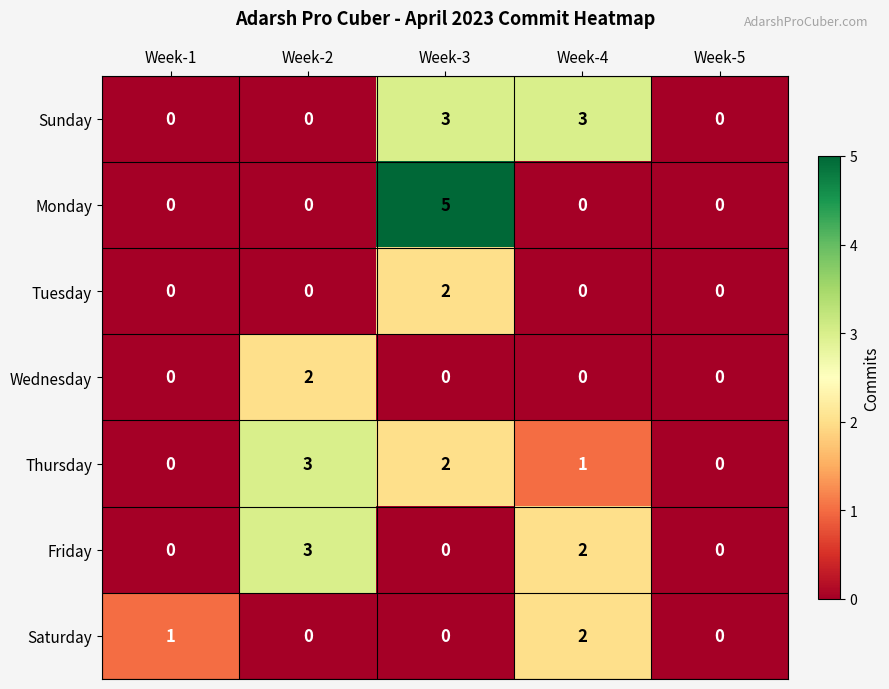

At which category is the sum across all series the highest?

Week-3